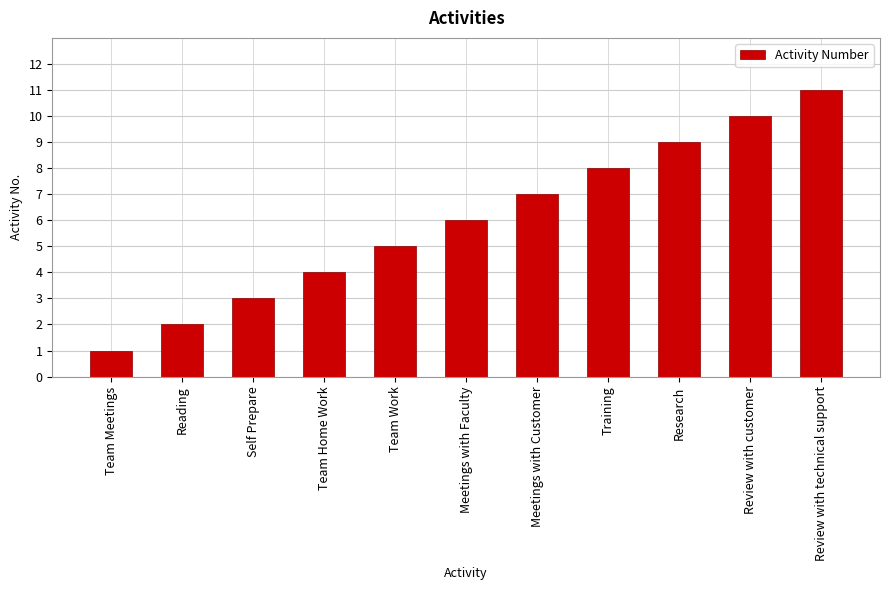

Which has a higher value, Review with customer or Meetings with Faculty?

Review with customer